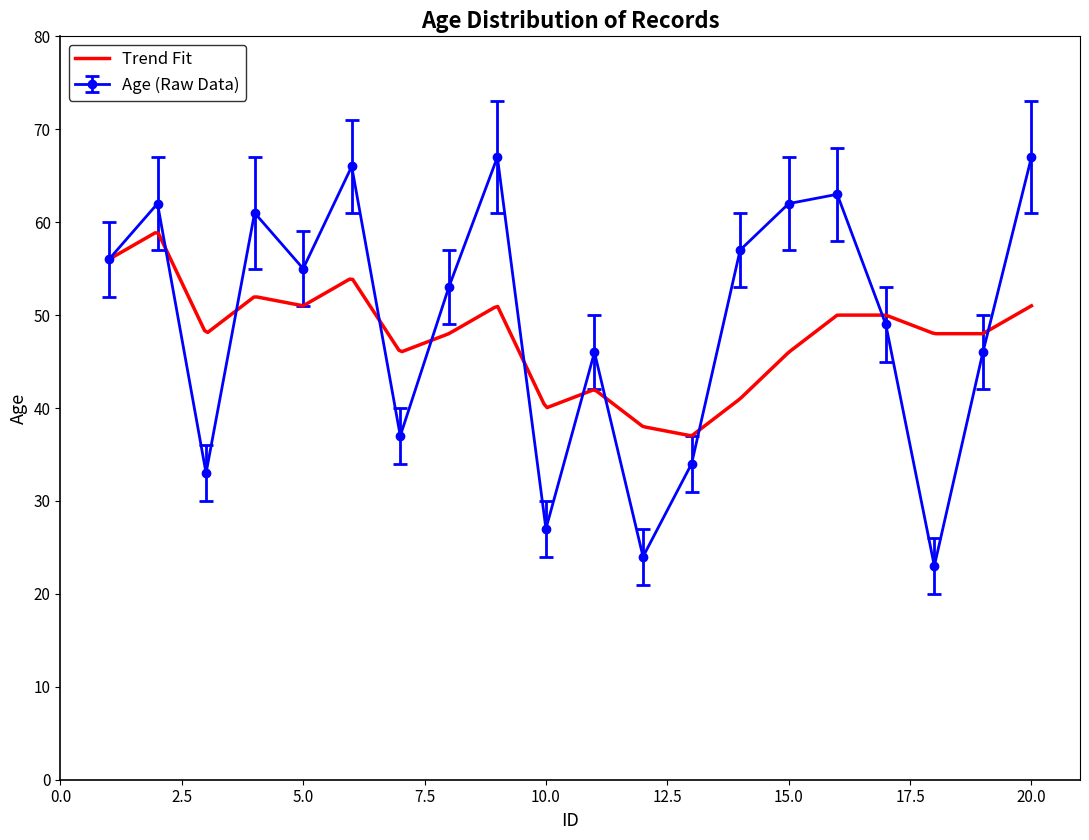

Between 3 and 16, which is larger?

16